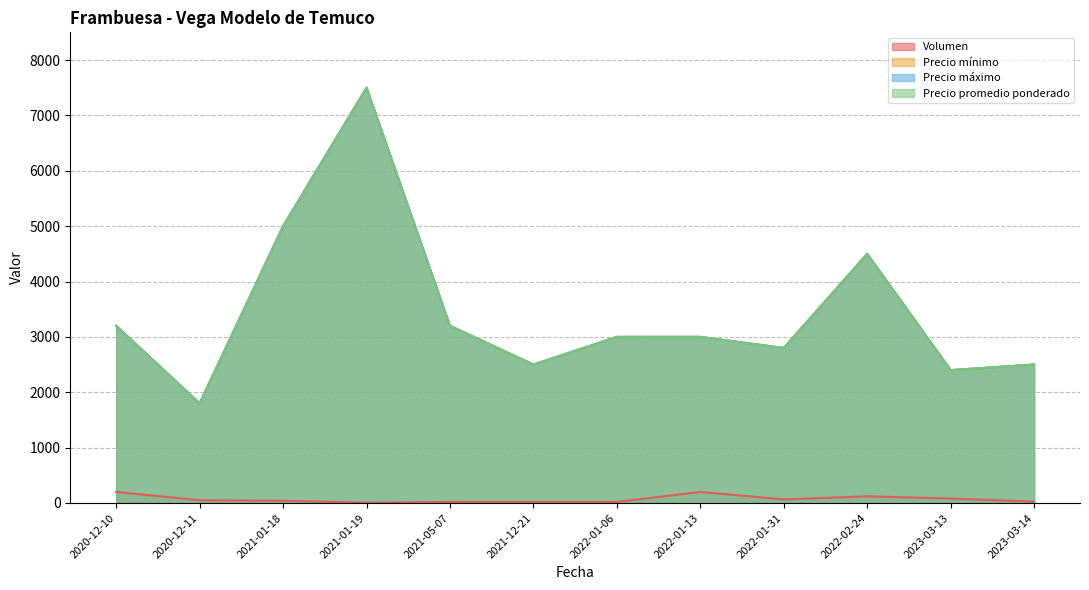

Reading left to right, what are all the values shown in this chart?

Volumen: 200	50	40	5	20	20	20	200	65	120	80	25
Precio mínimo: 3200	1800	5000	7500	3200	2500	3000	3000	2800	4500	2400	2500
Precio máximo: 3200	1800	5000	7500	3200	2500	3000	3000	2800	4500	2400	2500
Precio promedio ponderado: 3200	1800	5000	7500	3200	2500	3000	3000	2800	4500	2400	2500